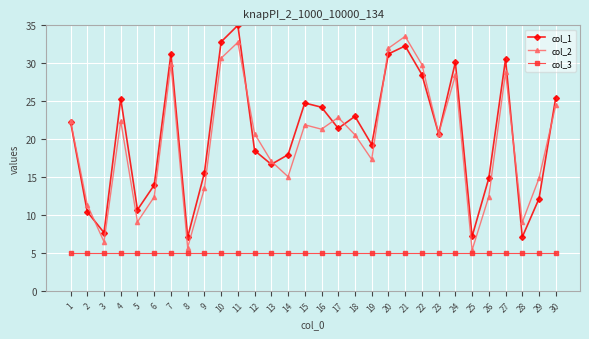

What is the sum of the col_3 values at 27 and 15?

10.0